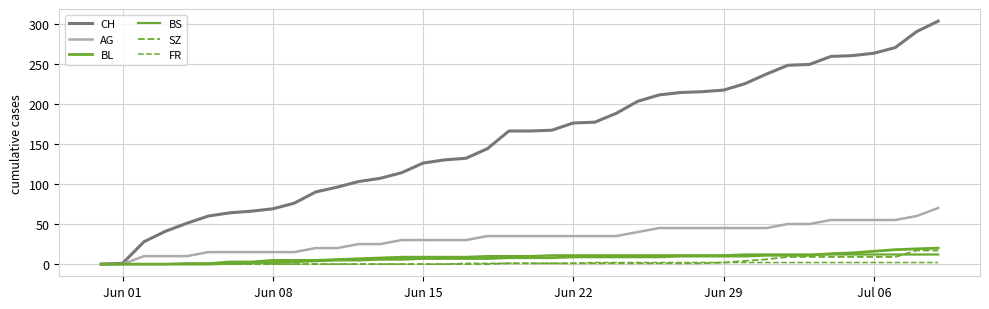

Is this an area chart (filled region under the line)?

No